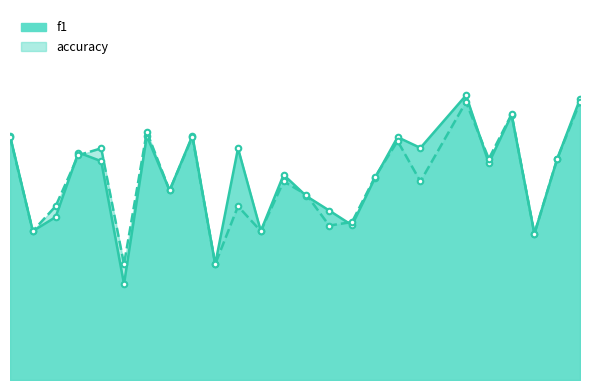

What is the value of the accuracy point at the 17th from the left?

0.6